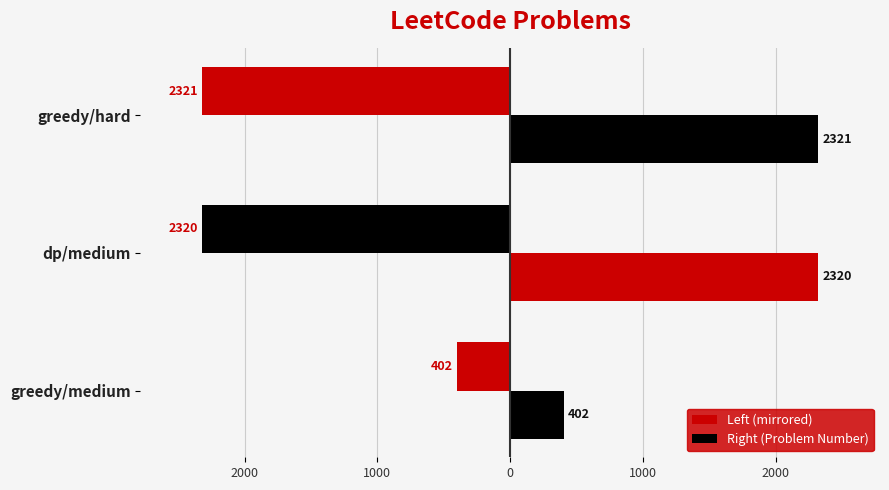

Rank the series by their maximum value, from highest to lowest.

Right (Problem Number), Left (mirrored)